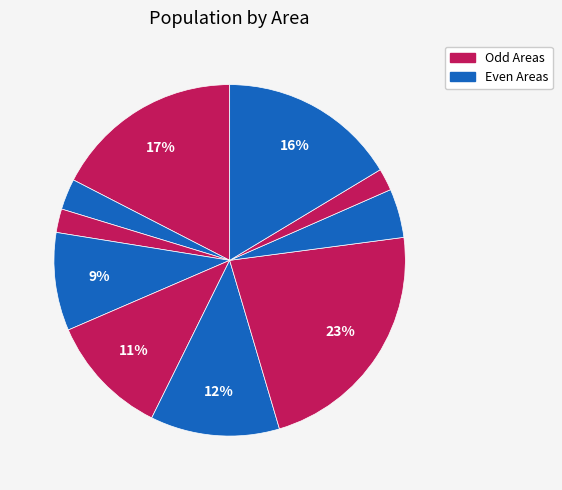

How many slices are in this pie chart?

10